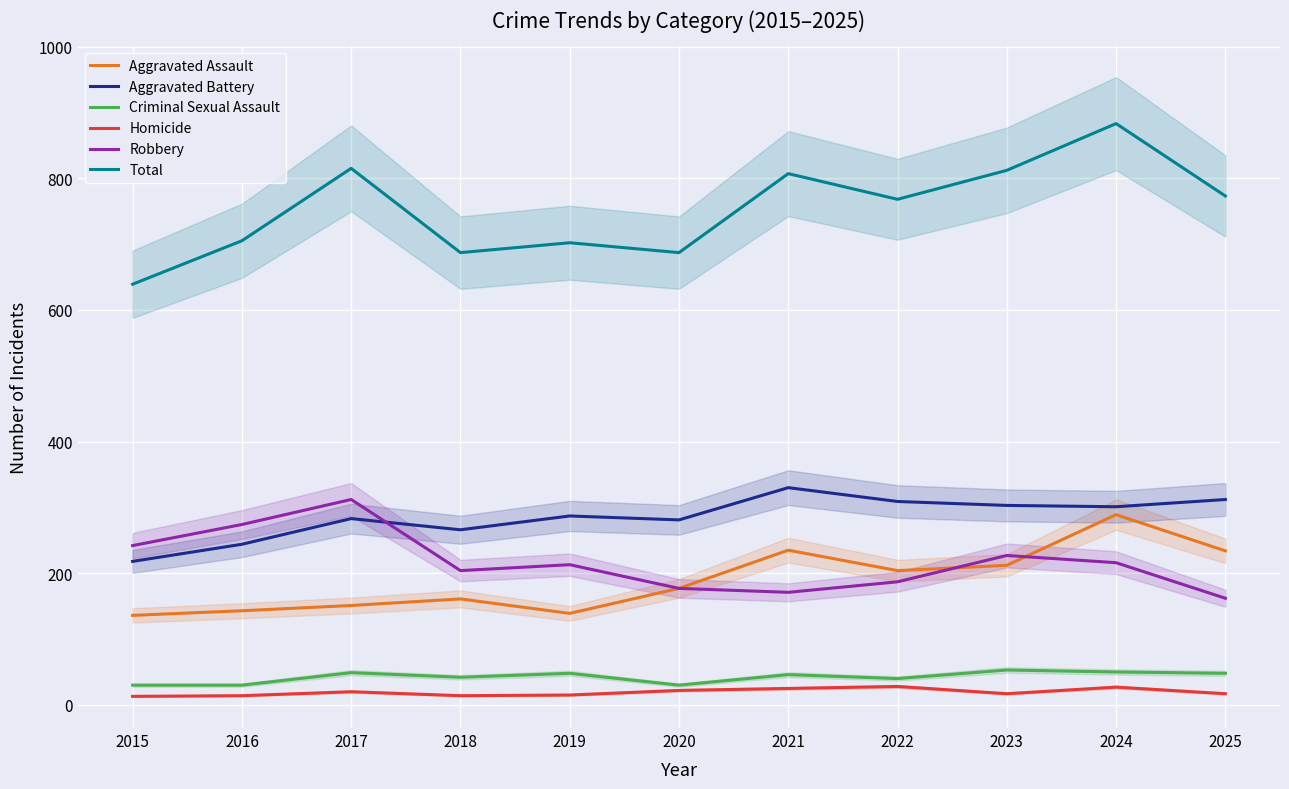

Which series has the largest total across all categories?

Total